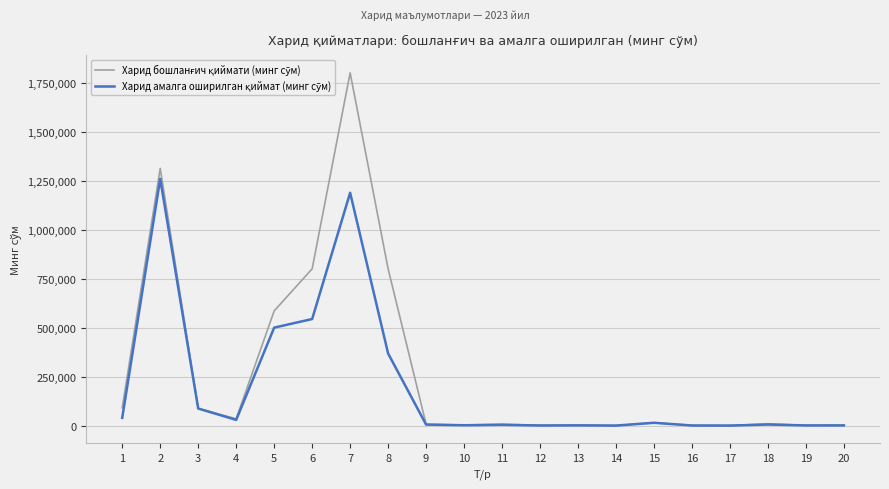

At which category is the sum across all series the highest?

7